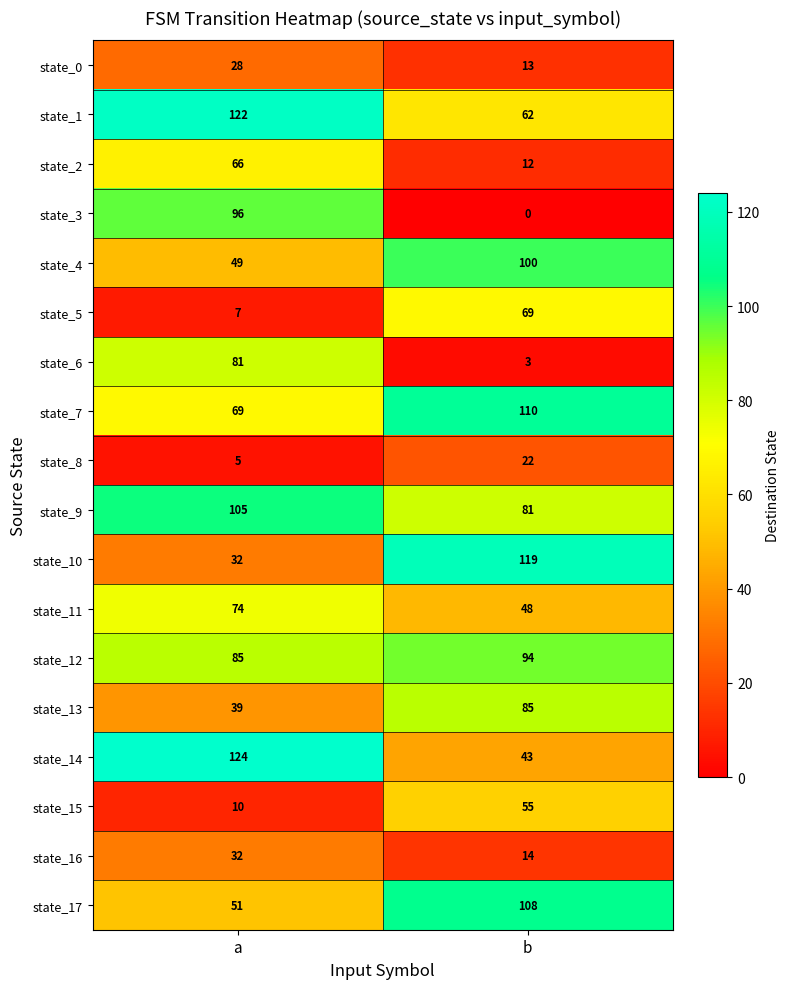

What is the total value across all series at b?

1038